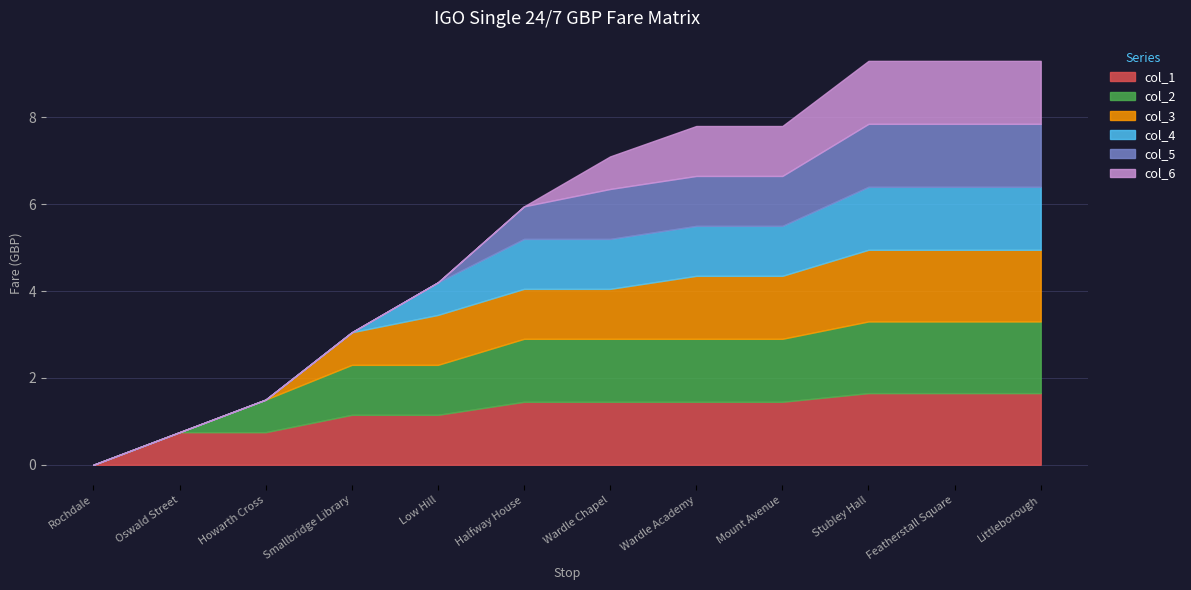

Where does the col_2 series first go above 1?

Smallbridge Library